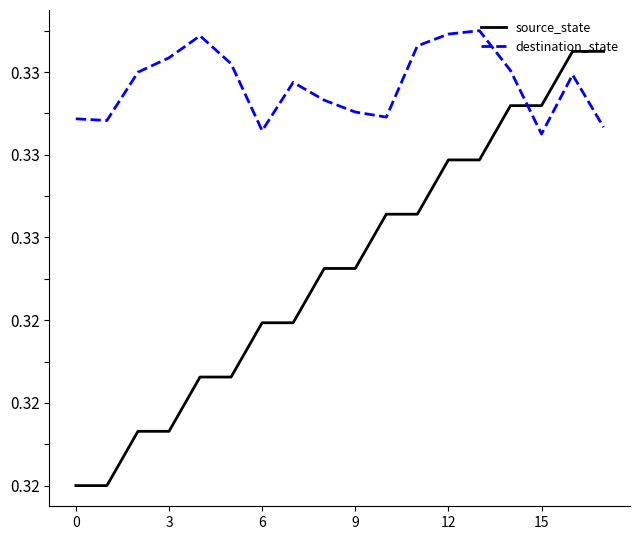

Does the chart have visible grid lines?

No